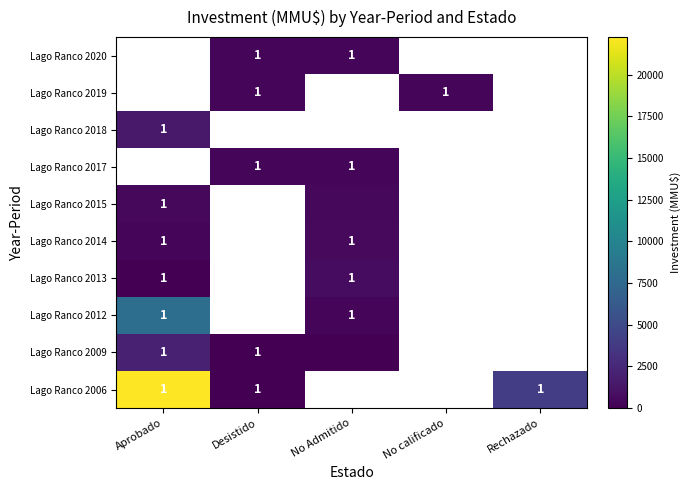

The Lago Ranco 2012 series shows 0 at No Admitido. True or false?

False